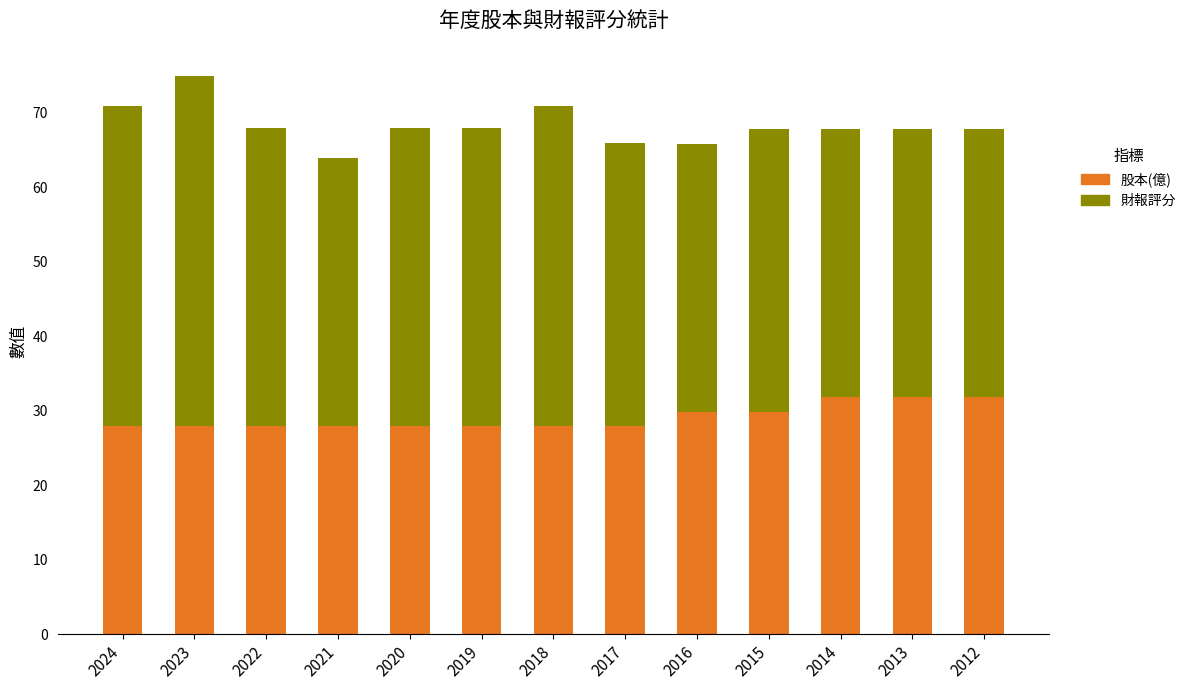

What value does the 股本(億) series have at 2023?

28.0